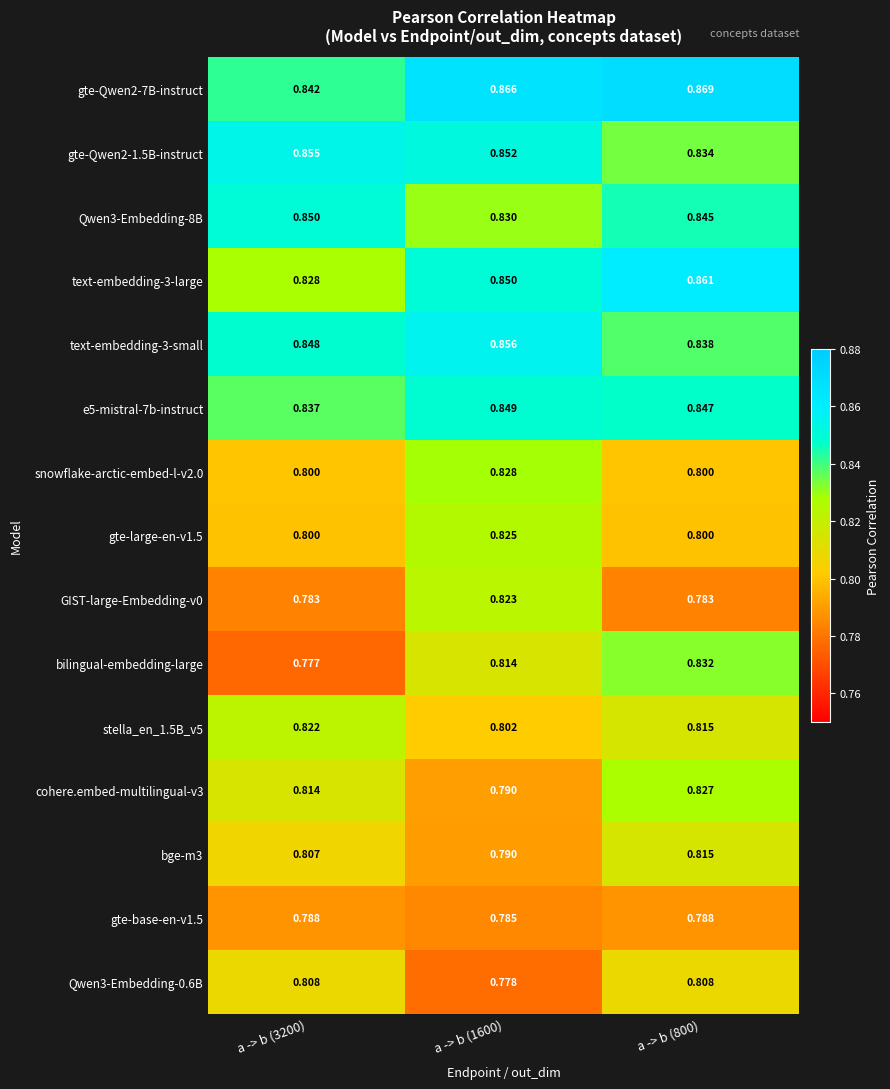

Which series has the largest range (max minus min)?

bilingual-embedding-large